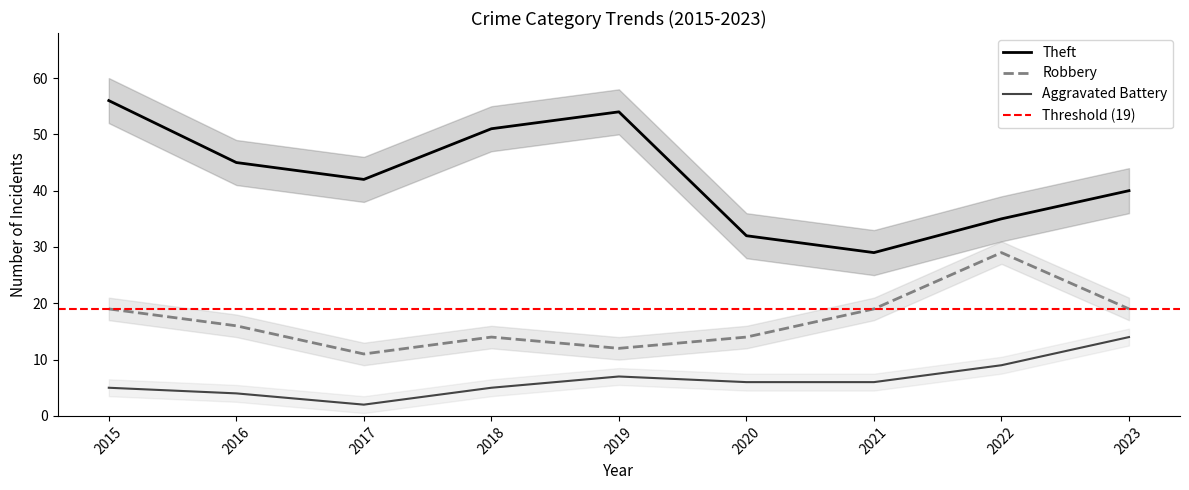

In Robbery, how many points are lower than both neighbors (excluding endpoints)?

2